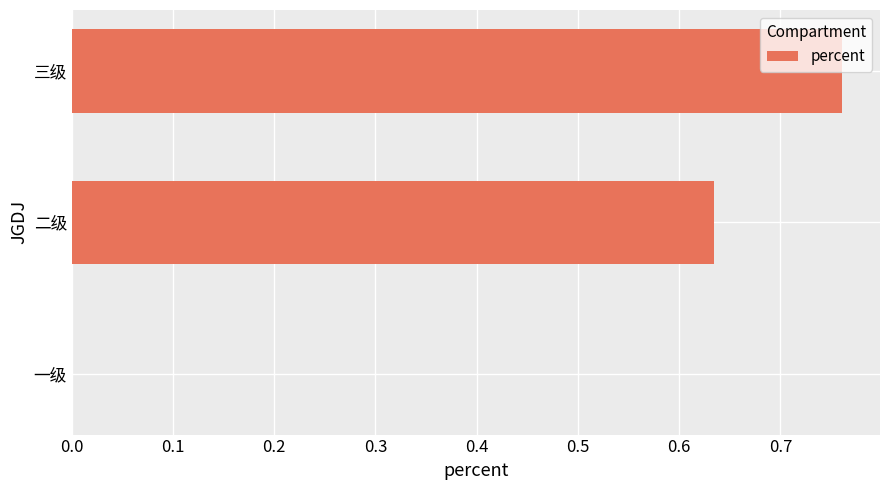

Which category has the highest value across all series?

三级